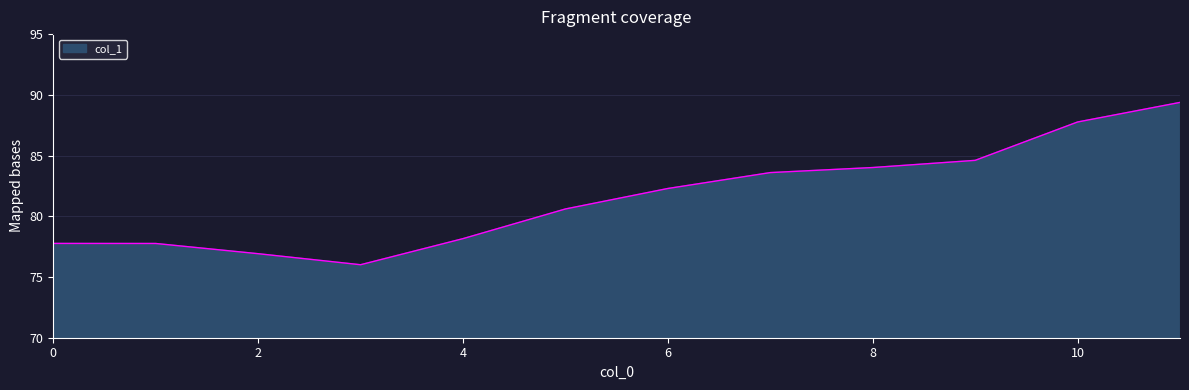

True or false: there are more than 1 points higher than both neighbors.

False